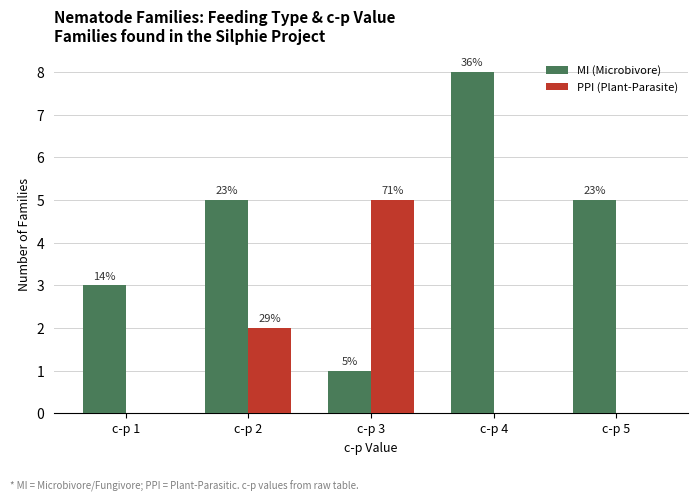

What is the total value across all series at c-p 5?

5